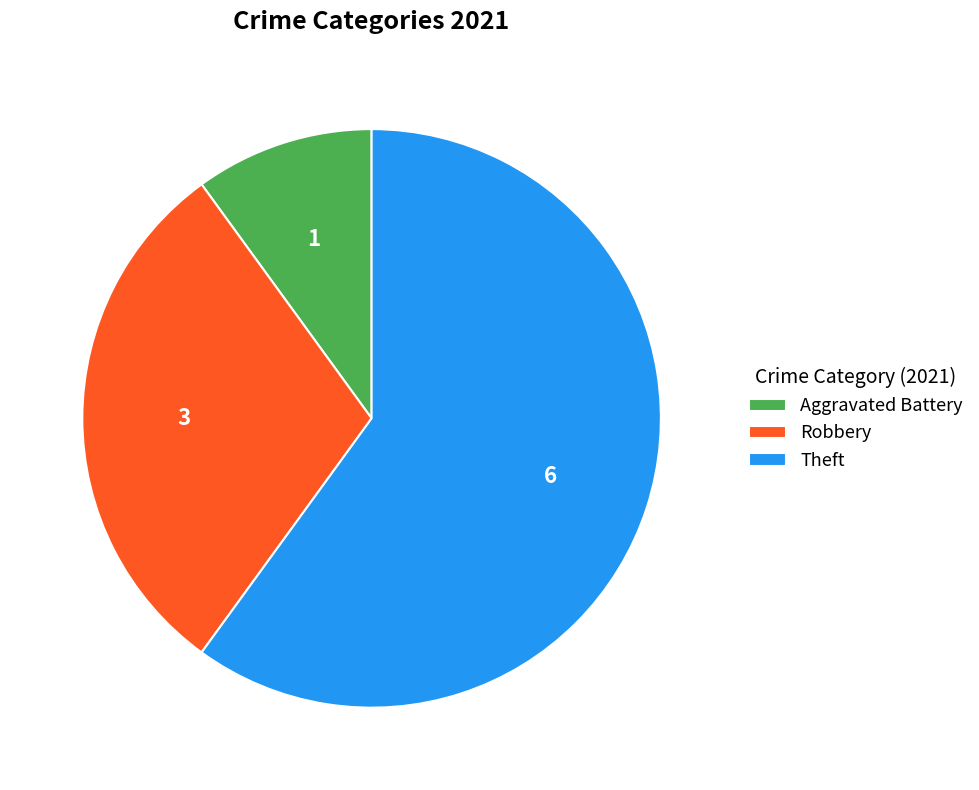

Which slice is the smallest?

Aggravated Battery